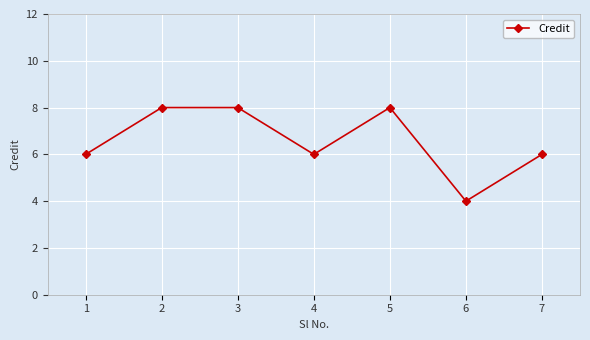

Approximately how many times larger is the value at 6 compared to 1?

0.7